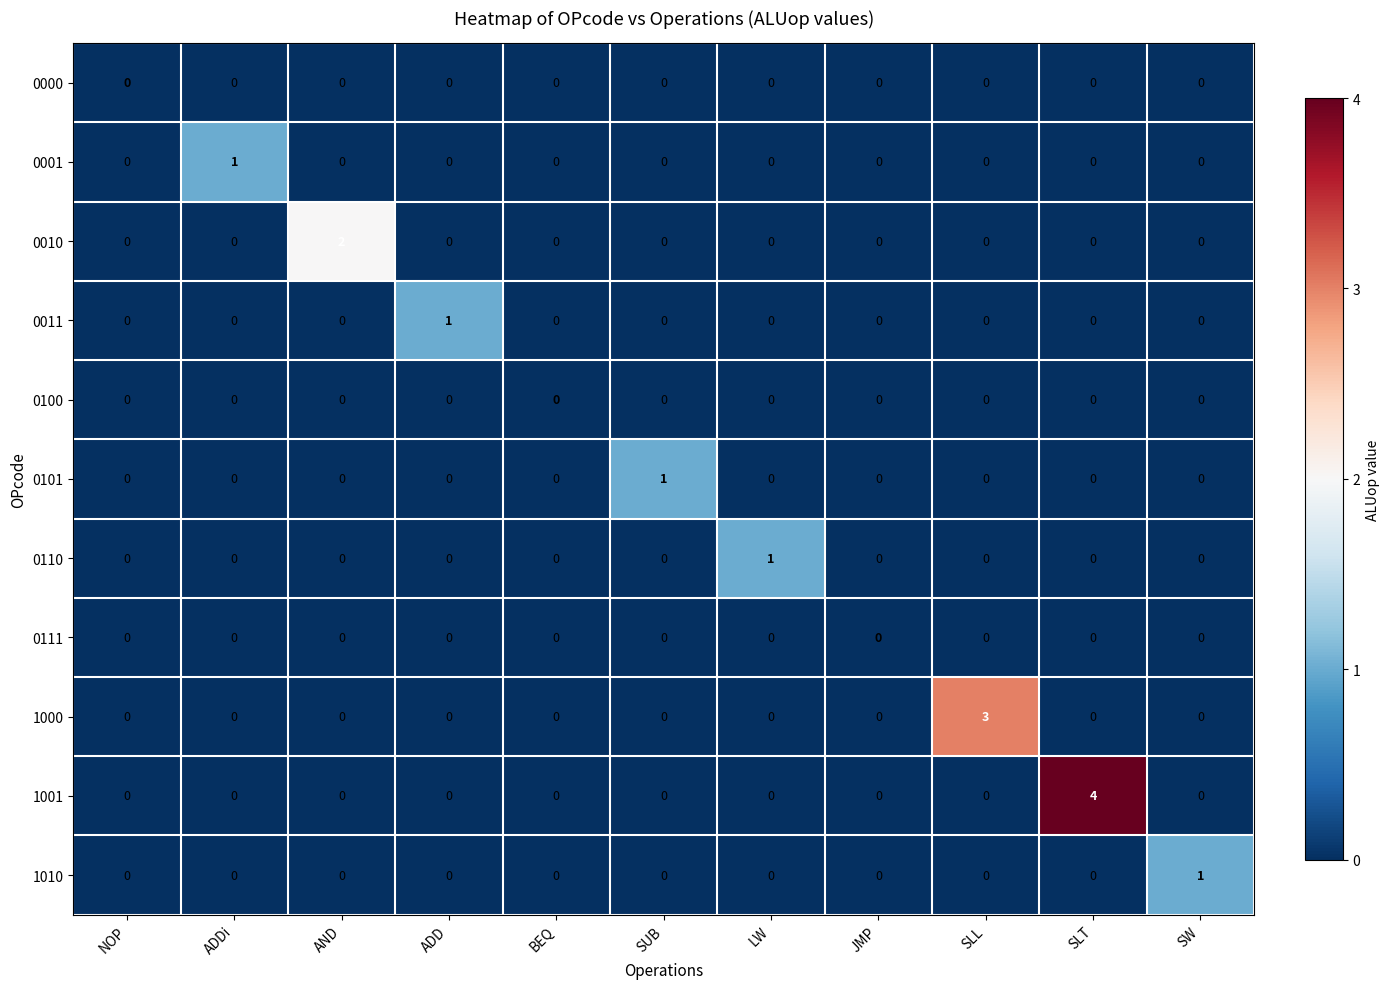

The 0000 series shows 0 at BEQ. True or false?

True